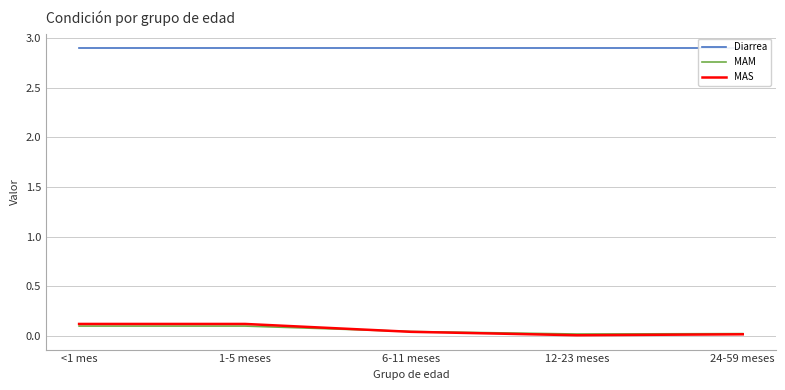

True or false: Diarrea and MAS cross at least once.

False